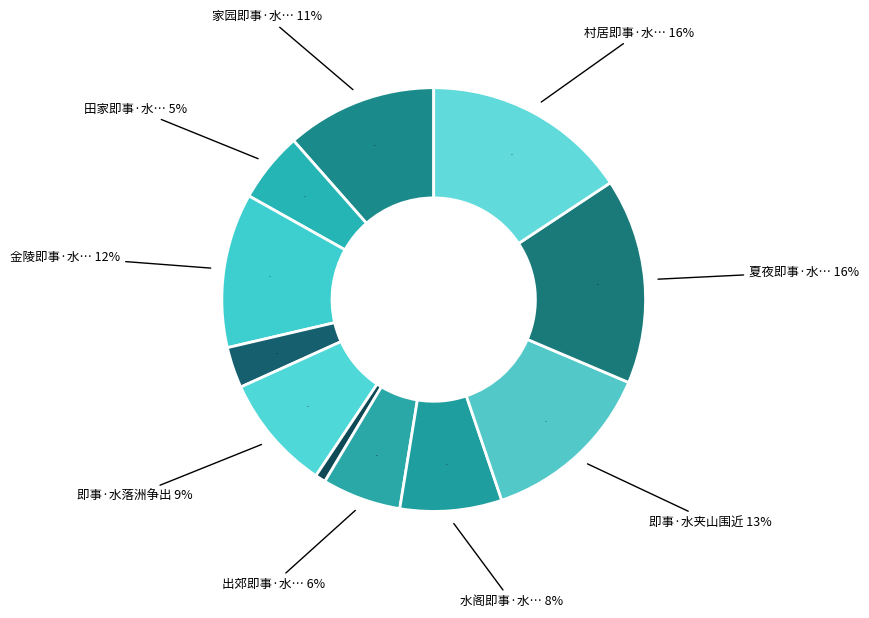

To the nearest percent, what is the difference between the largest and smallest slice percentages?

15%